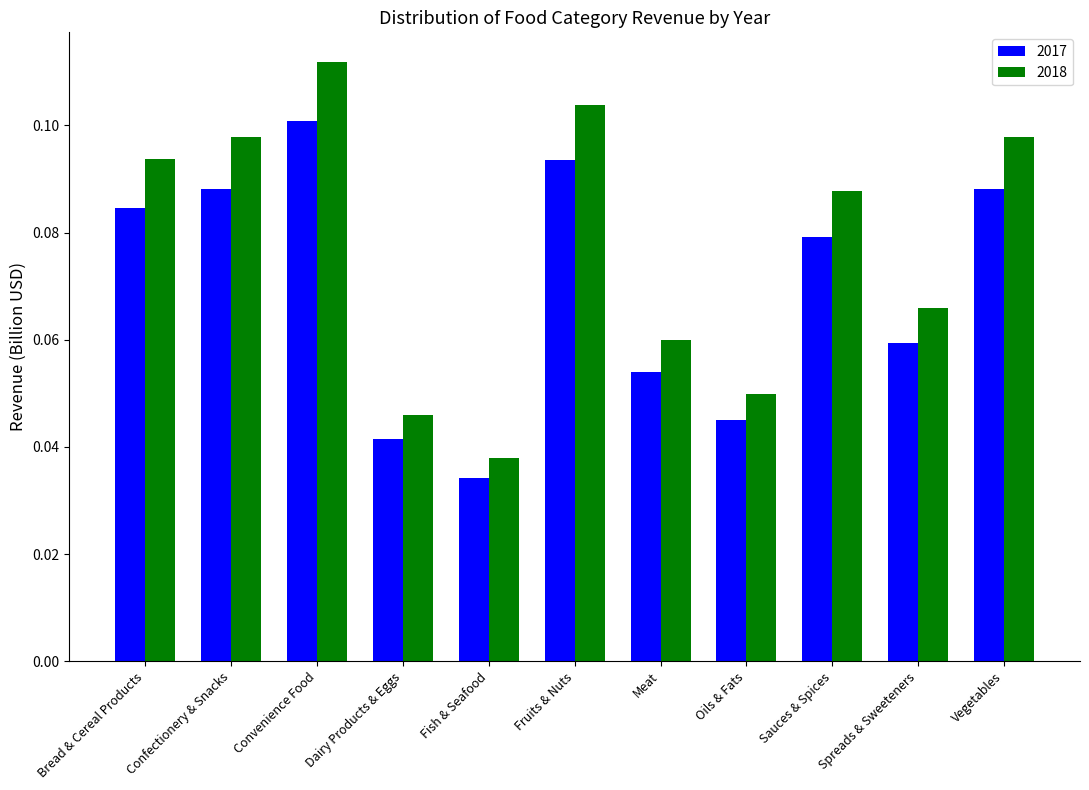

At how many categories does at least one series exceed 0?

11